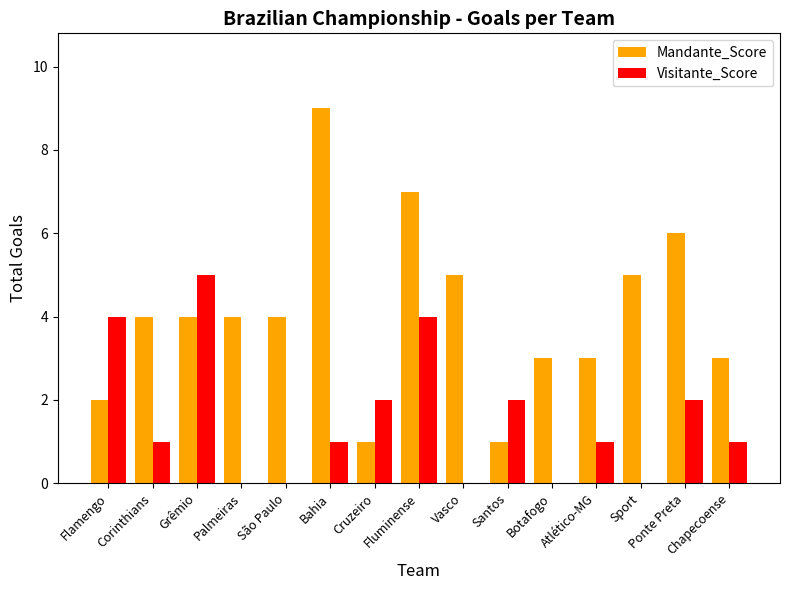

At which category is the sum across all series the highest?

Fluminense